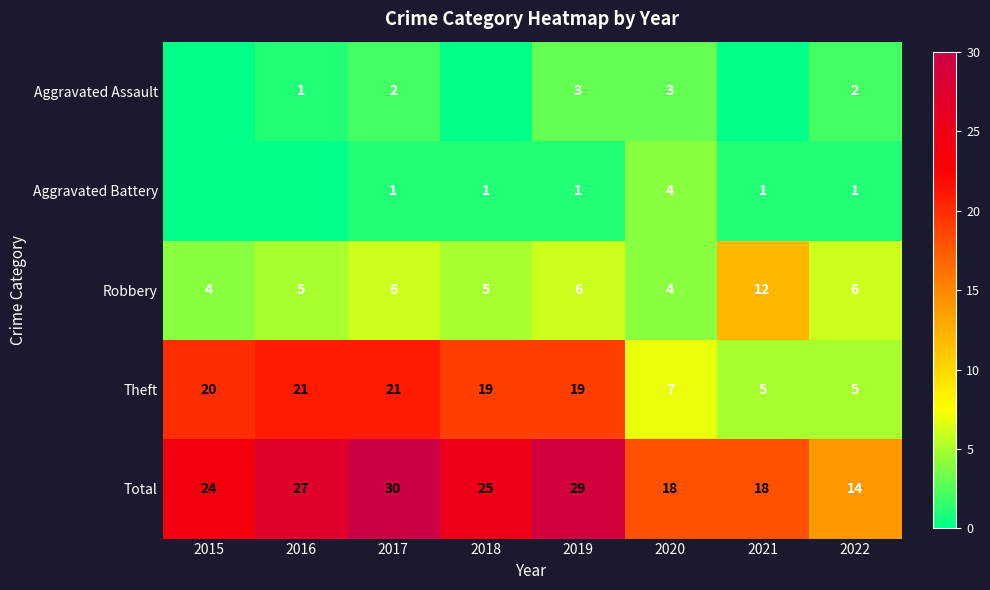

What is the total value across all series at 2020?

36